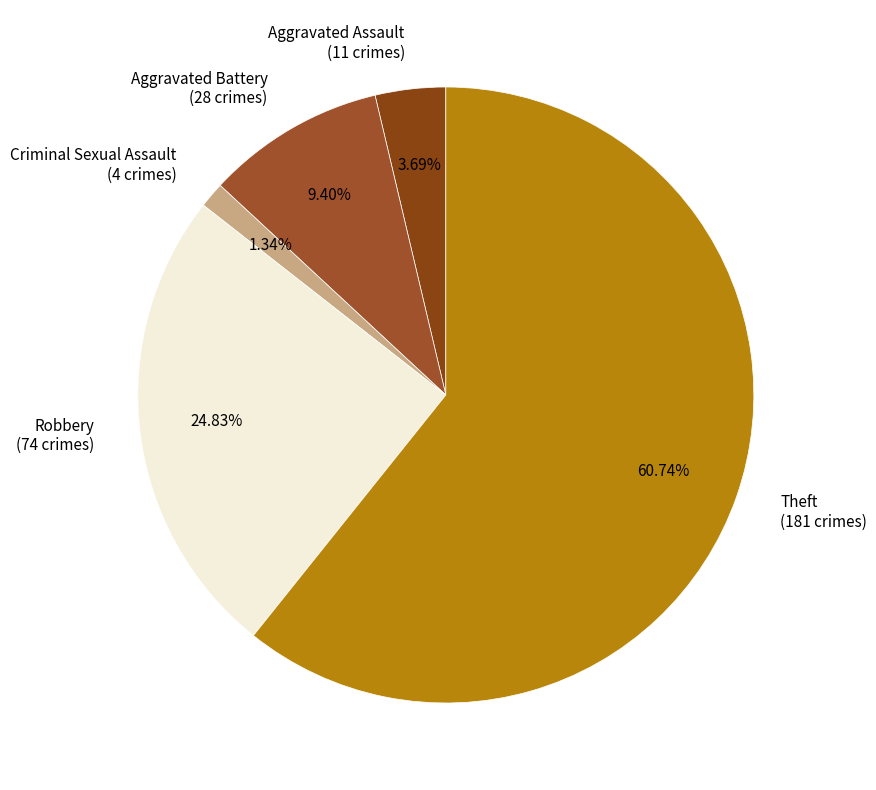

To the nearest percent, what is the difference between the largest and smallest slice percentages?

59%